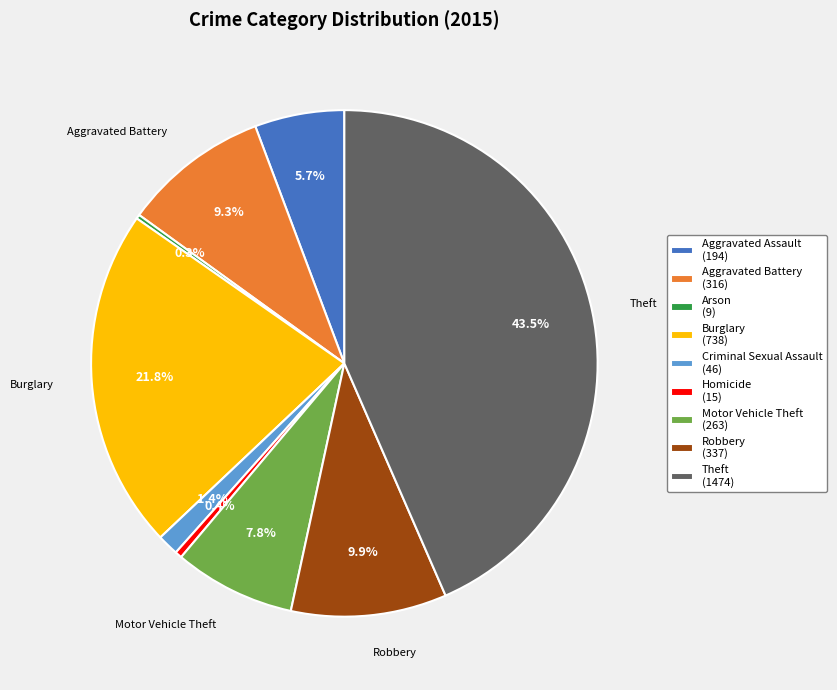

What portion of the pie excludes Burglary (738)?

78.2%